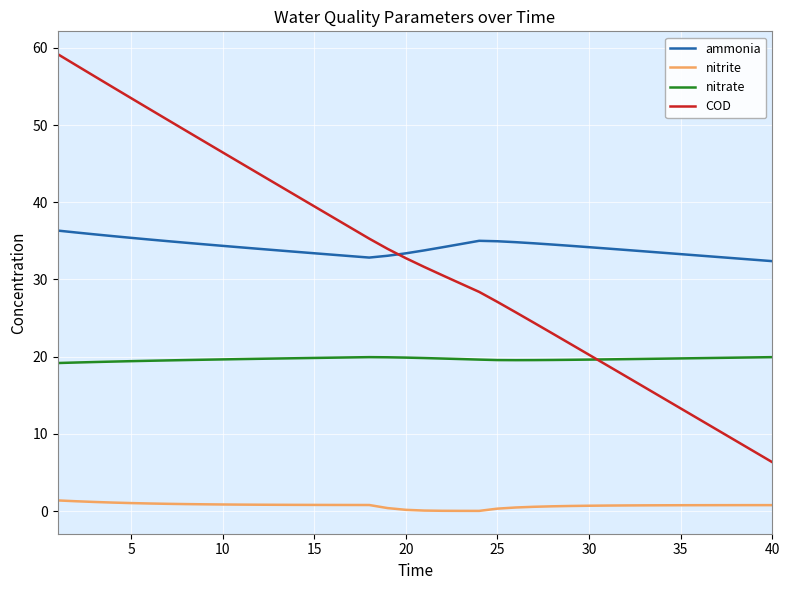

What is the maximum value for COD?

59.2